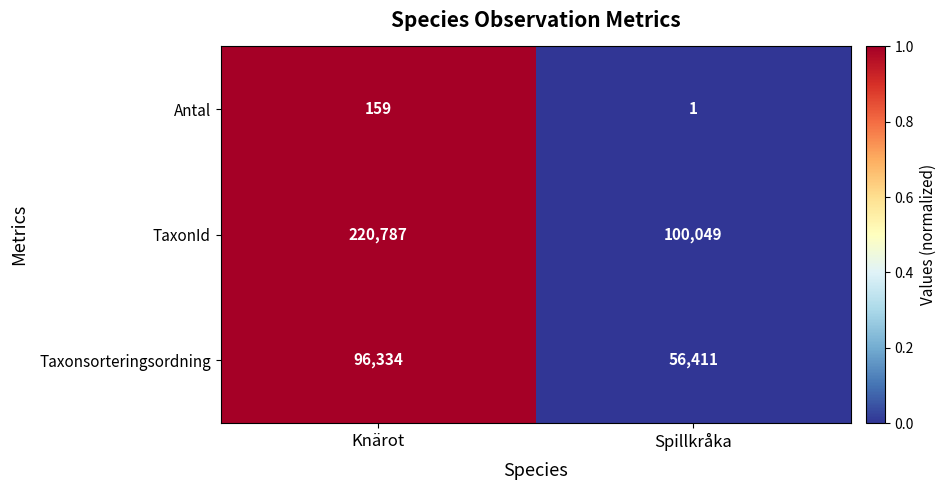

Reading left to right, what are all the values shown in this chart?

Antal: Knärot=159	Spillkråka=1
TaxonId: Knärot=220787	Spillkråka=100049
Taxonsorteringsordning: Knärot=96334	Spillkråka=56411